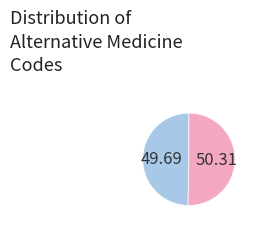

Does any single category account for the majority?

Yes